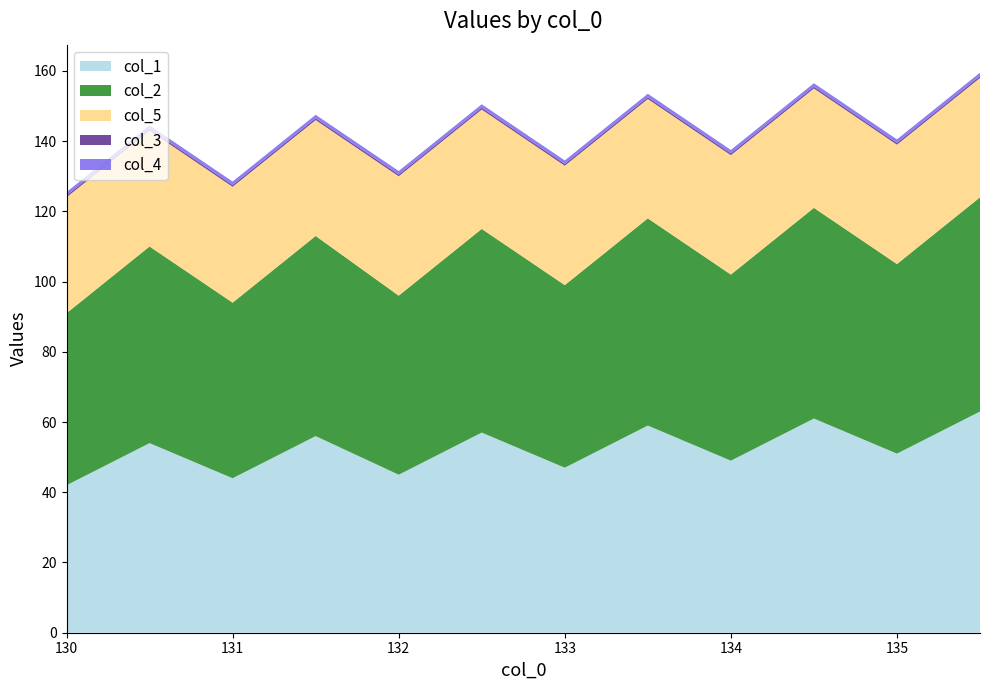

Reading left to right, list all the values displayed in this chart.

col_1: 42.0	54.0	44.0	56.0	45.0	57.0	47.0	59.0	49.0	61.0	51.0	63.0
col_2: 49.0	56.0	50.0	57.0	51.0	58.0	52.0	59.0	53.0	60.0	54.0	61.0
col_5: 33.0	33.0	33.0	33.0	34.0	34.0	34.0	34.0	34.0	34.0	34.0	34.0
col_3: 0.5	0.5	0.5	0.5	0.5	0.5	0.5	0.5	0.5	0.5	0.5	0.5
col_4: 1.0	1.0	1.0	1.0	1.0	1.0	1.0	1.0	1.0	1.0	1.0	1.0